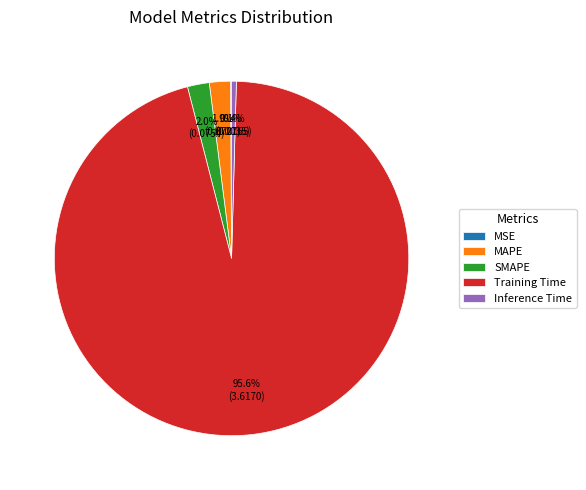

Combined, what portion of the pie is Inference Time and Training Time?

96.0%